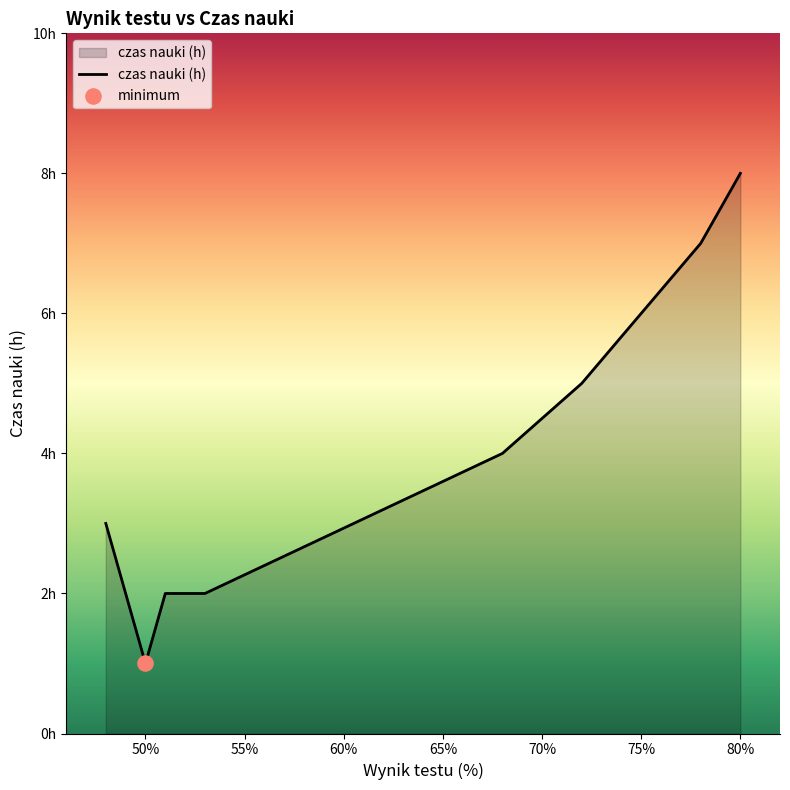

Is this an area chart (filled region under the line)?

Yes